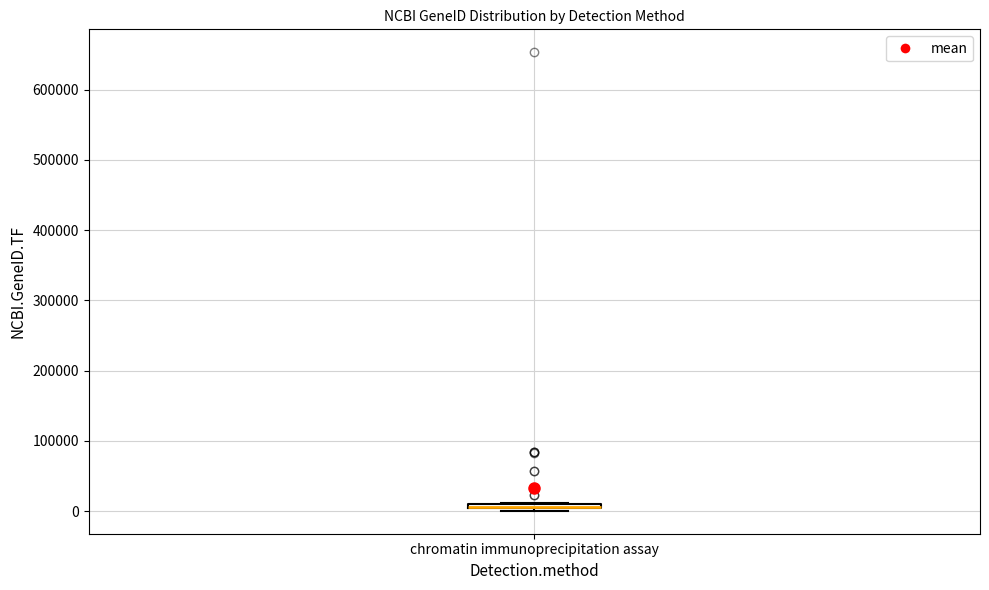

Where is the upper edge of the box for chromatin immunoprecipitation assay on the y-axis? The values are not printed on the chart, so give them approximately, as read against the axis.

10000